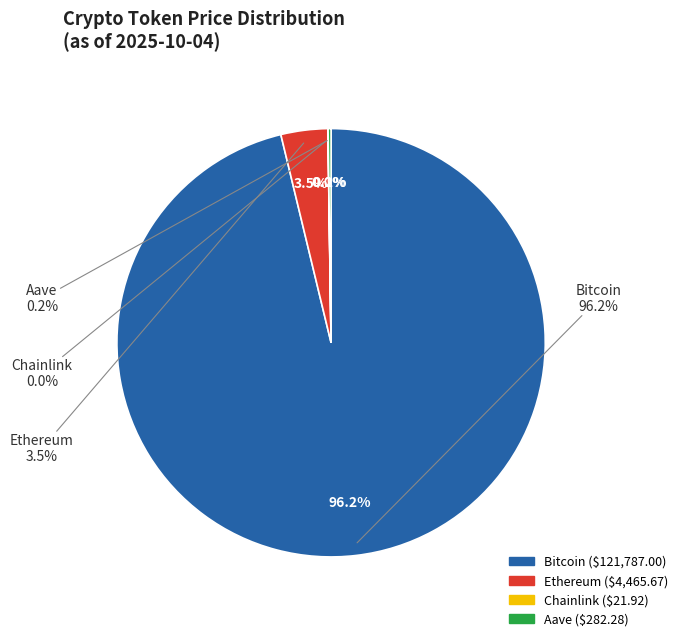

Which slice is the largest?

Bitcoin